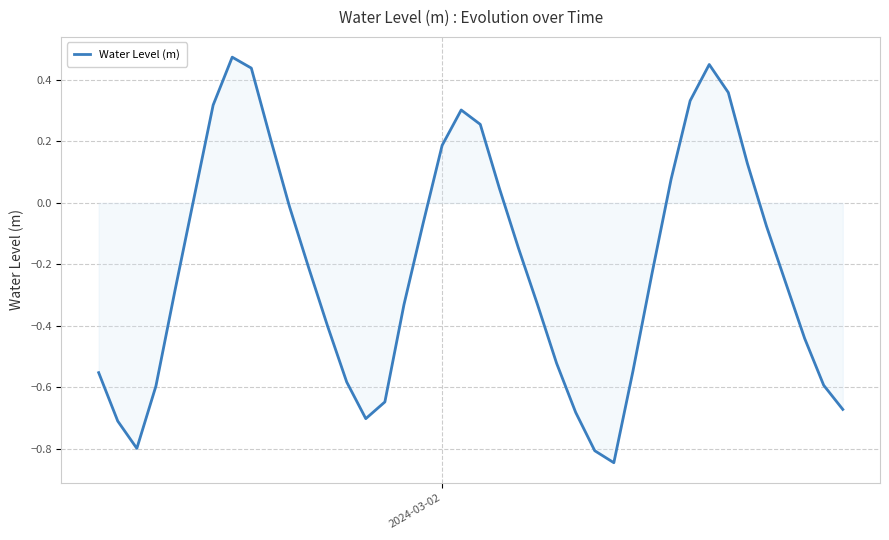

How many values are below 0?

26